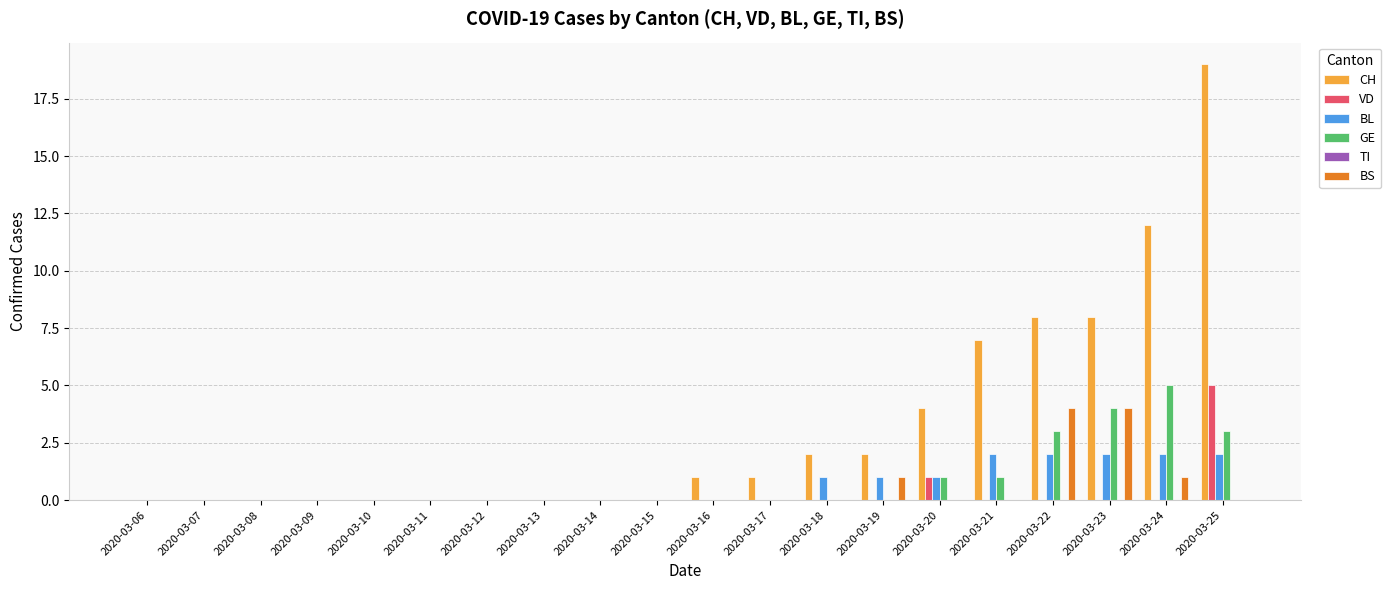

The BL series shows 0 at 2020-03-09. True or false?

True